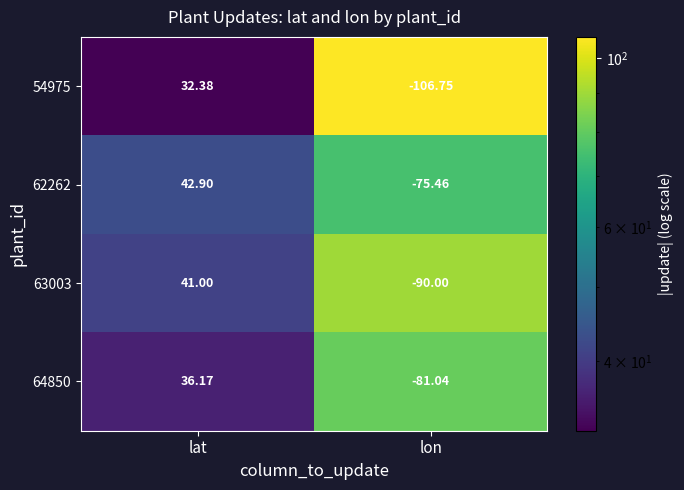

List the series in order of their peak value, lowest first.

54975, 64850, 63003, 62262